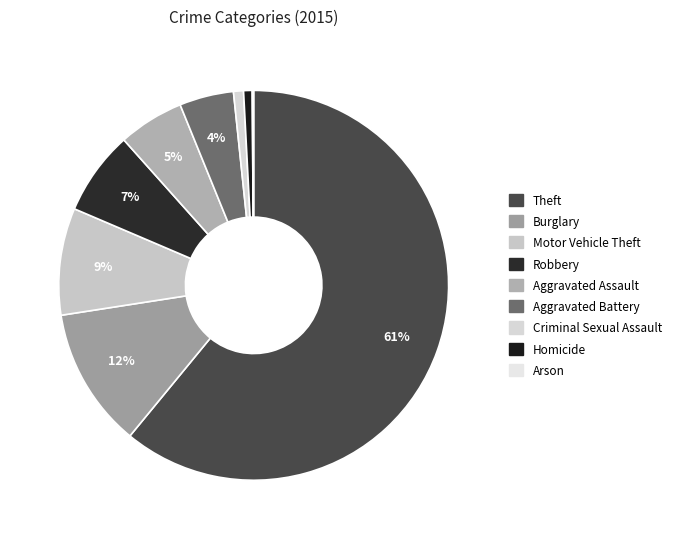

What is the total percentage of Homicide and Robbery?

7.7%